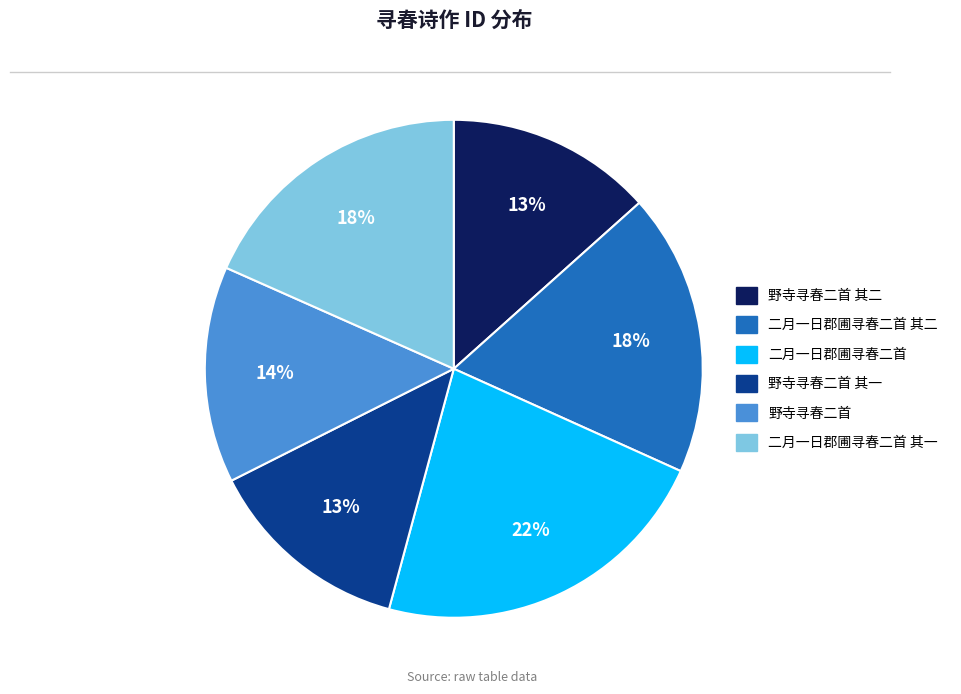

Count the number of slices in the pie.

6